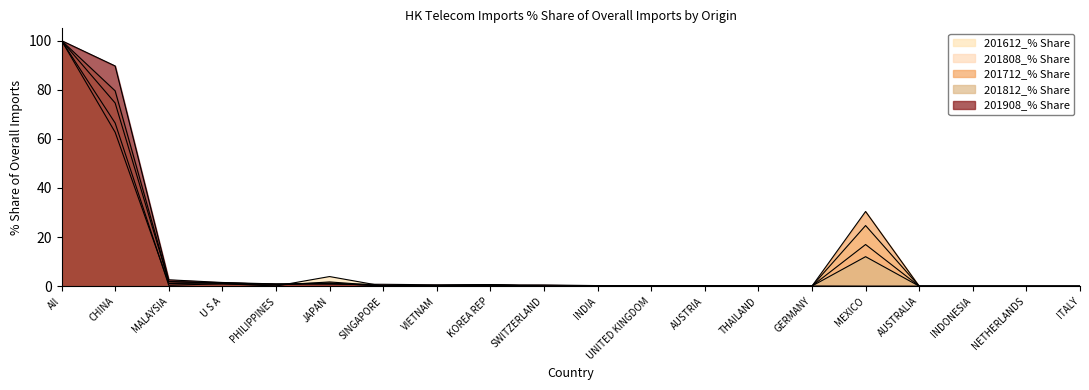

Rank the series by their maximum value, from highest to lowest.

201712_% Share, 201812_% Share, 201612_% Share, 201808_% Share, 201908_% Share